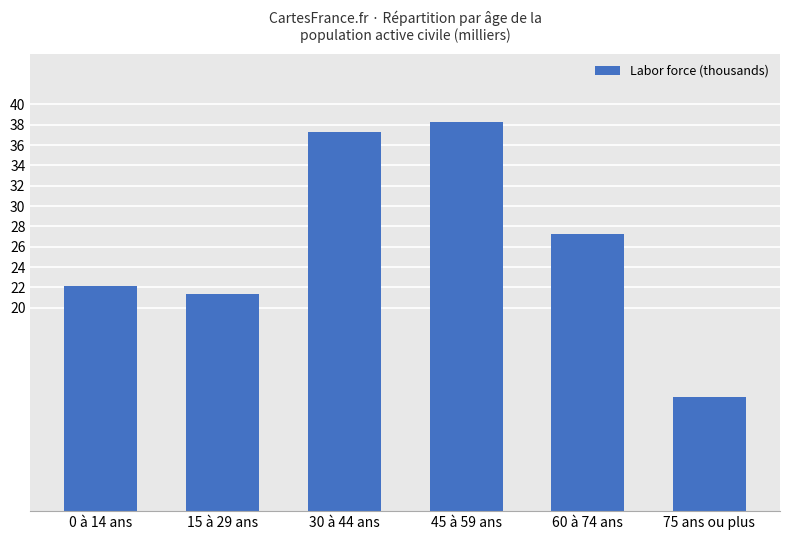

What is the change in value from 30 à 44 ans to 60 à 74 ans?

-10051